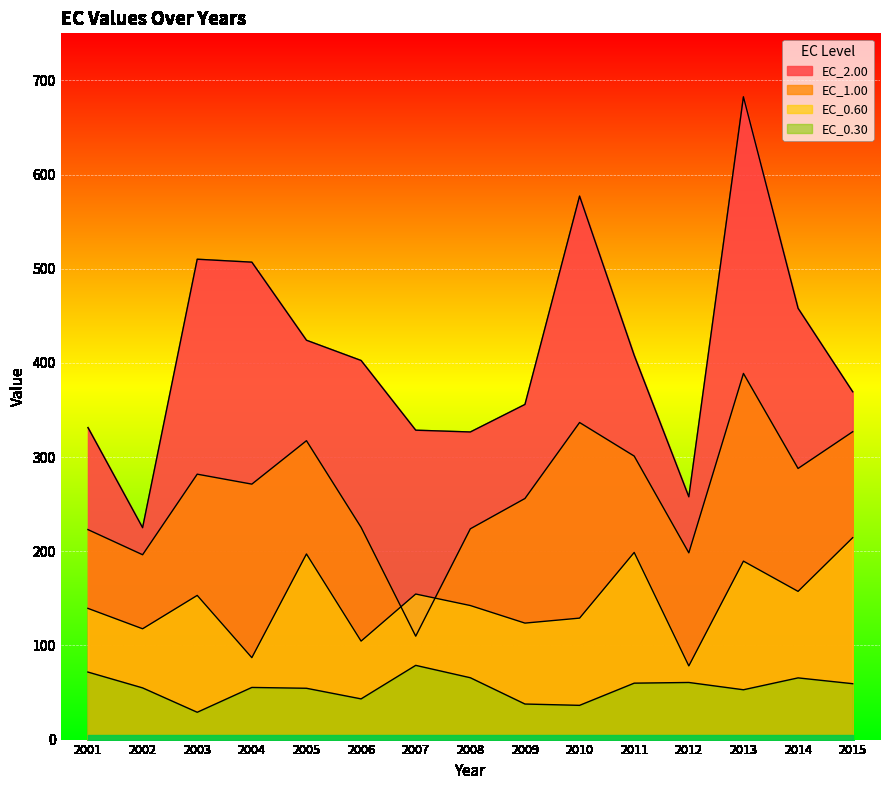

What is the smallest value displayed?

29.0